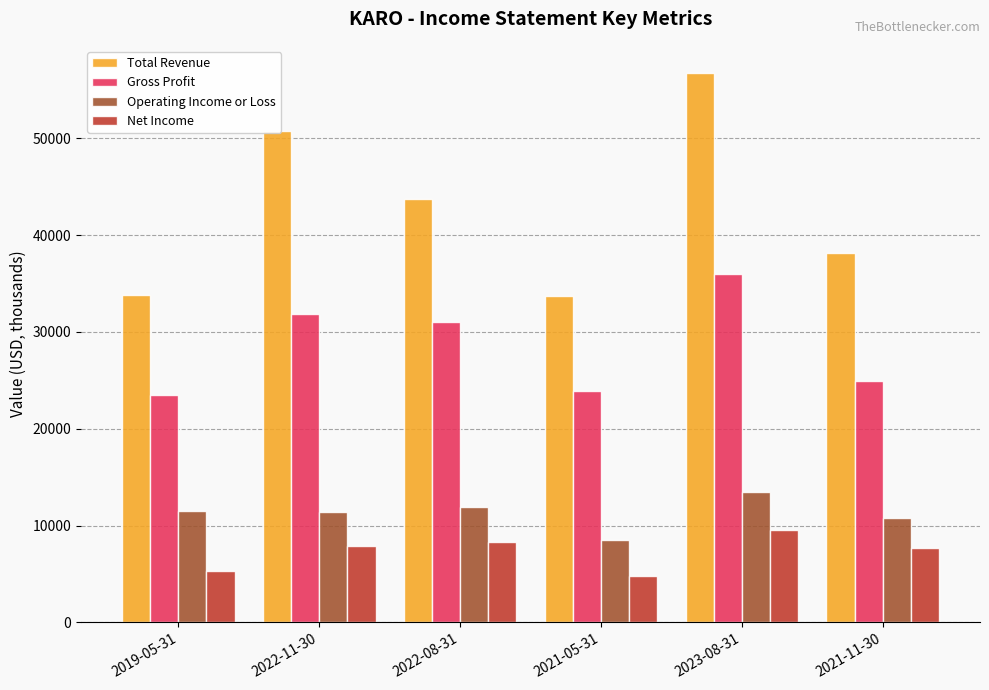

Which series has the largest range (max minus min)?

Total Revenue